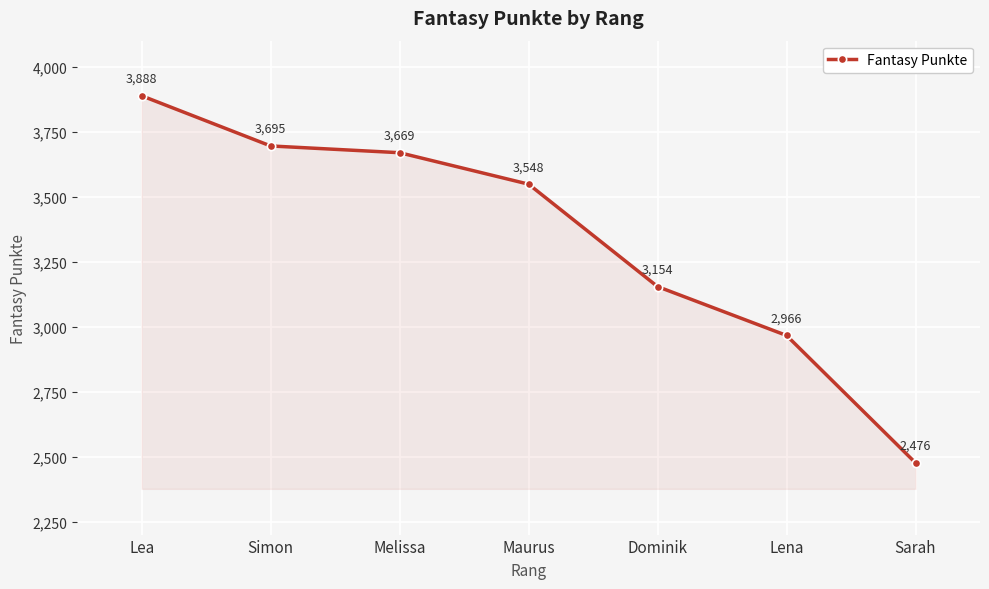

What is the ratio of the value at Maurus to the value at Simon?

1.0